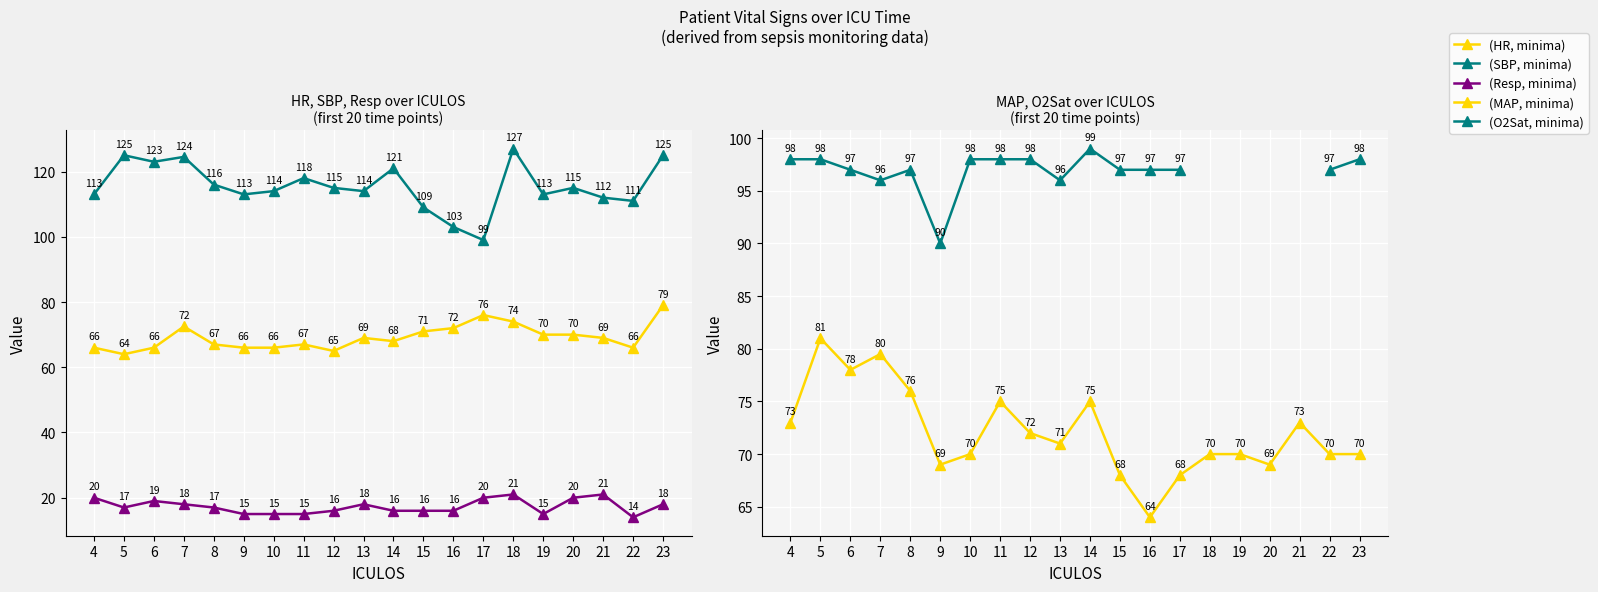

At which label does (MAP, minima) first exceed 71?

4